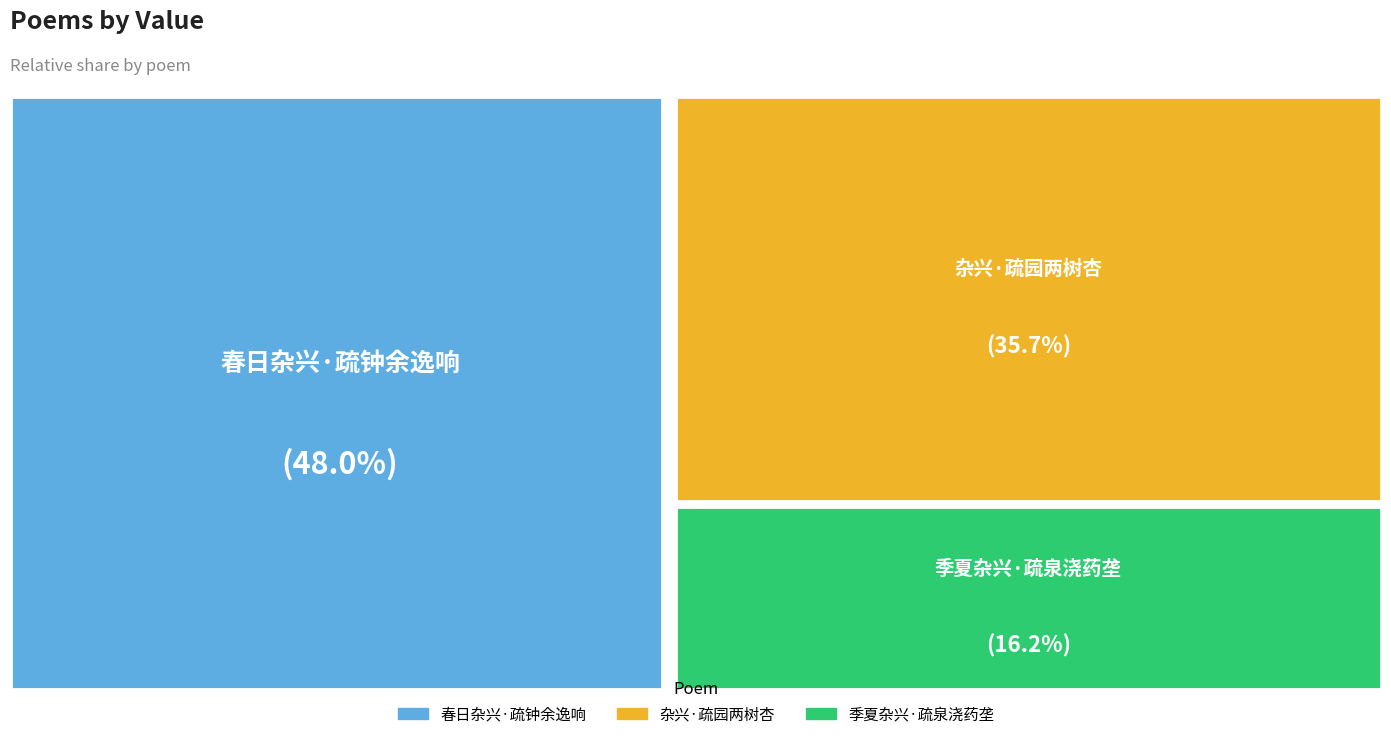

Is there any slice that represents more than half of the pie?

No